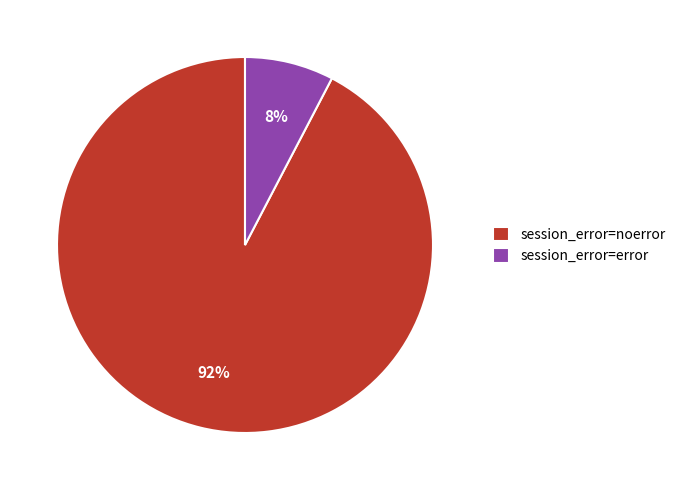

Between session_error=error and session_error=noerror, which is larger?

session_error=noerror